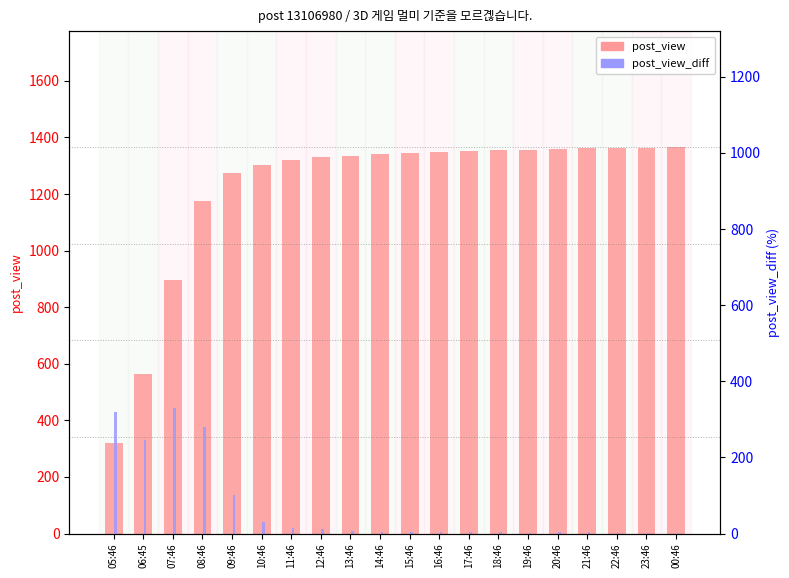

How many values in the post_view series are below 1344?

10